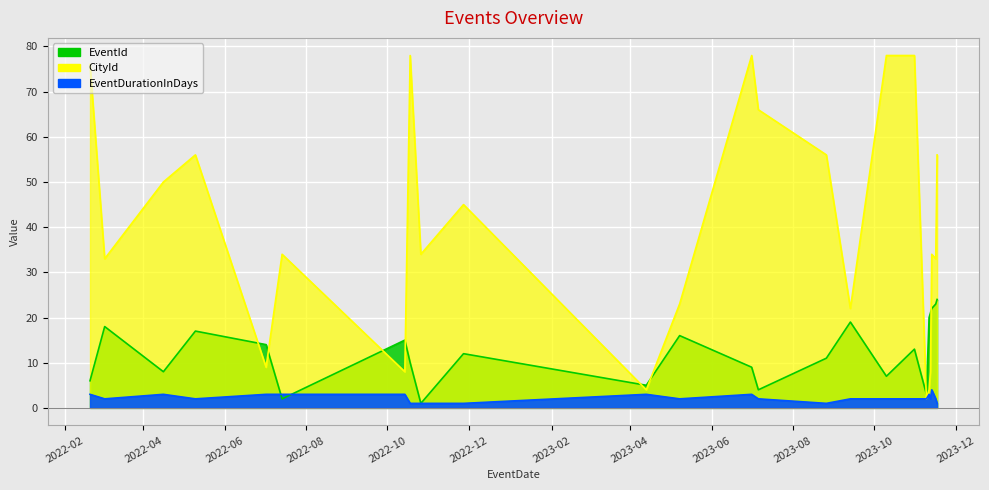

At which label is EventDurationInDays closest to 2?

2022-03-03